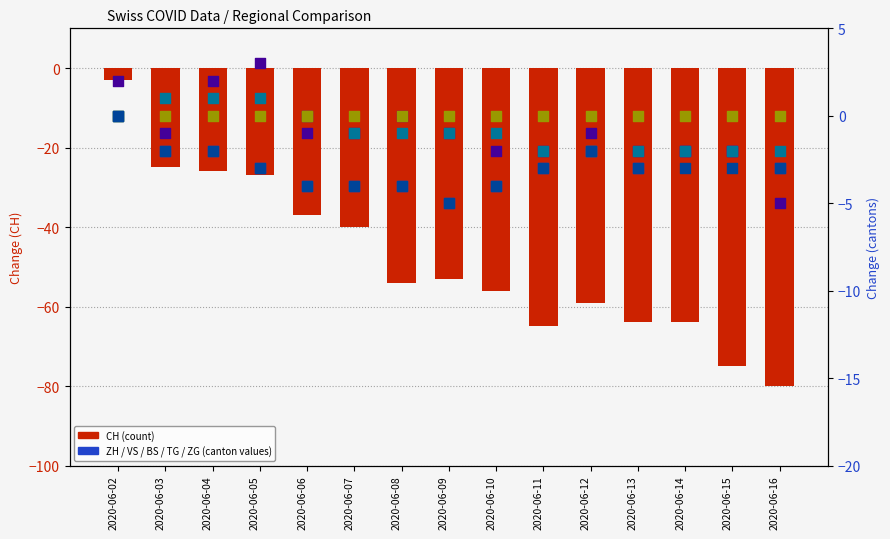

Which series has the widest spread of Y values?

CH (count)